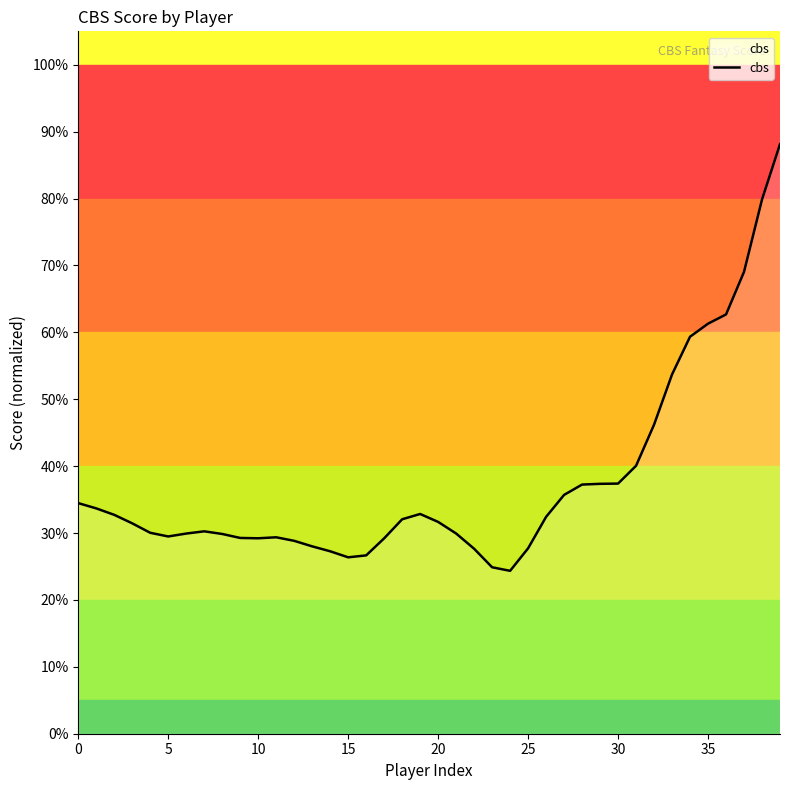

What is the difference between the maximum and minimum values?

63.8